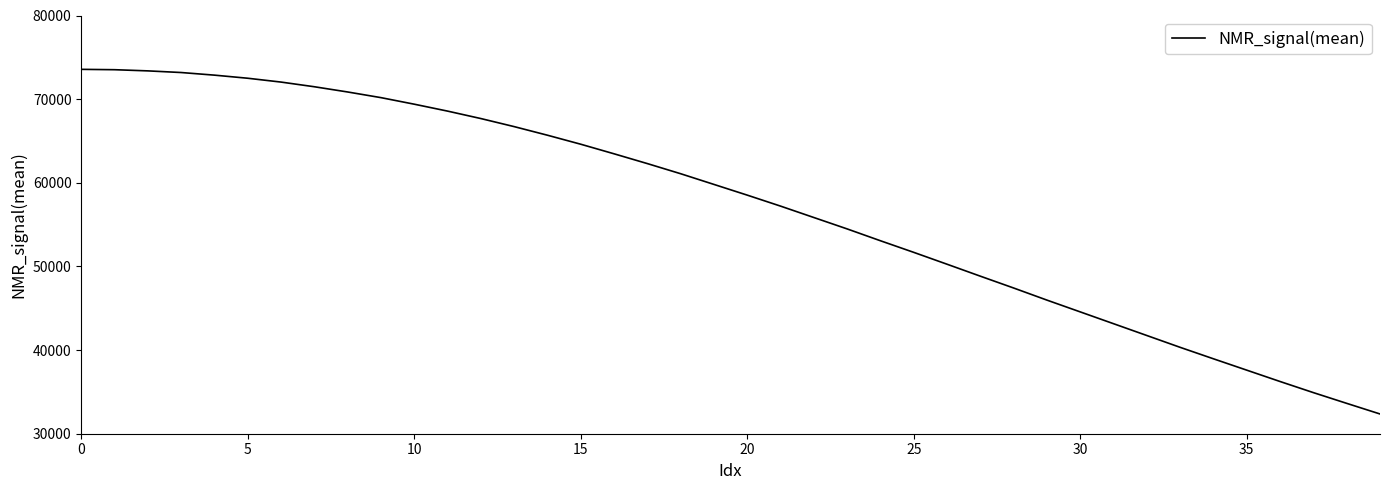

What is the difference between the maximum and minimum values?

41202.0